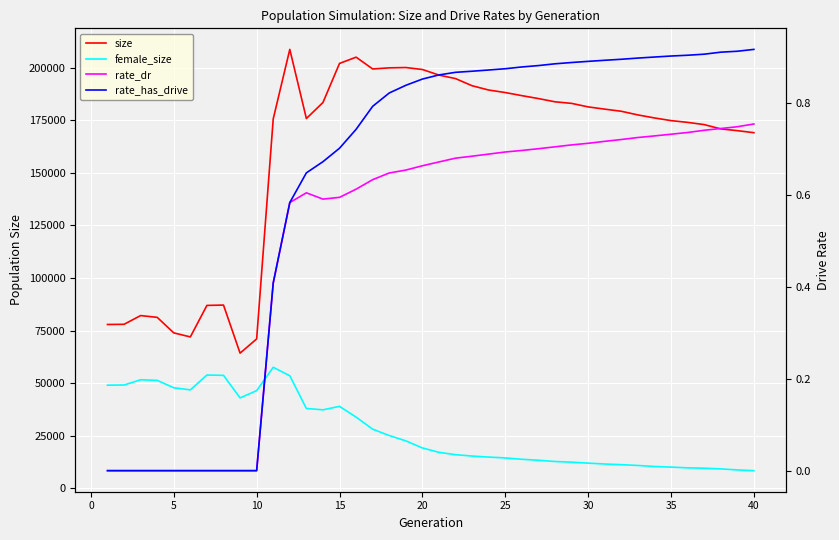

True or false: female_size and rate_has_drive intersect in this chart.

False